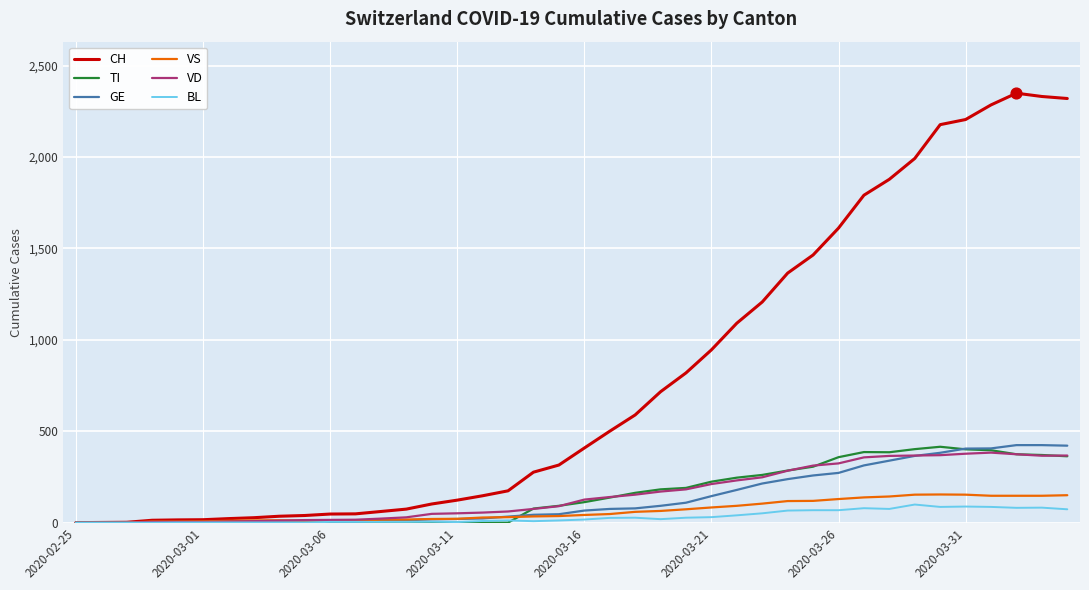

Which series has the largest range (max minus min)?

CH